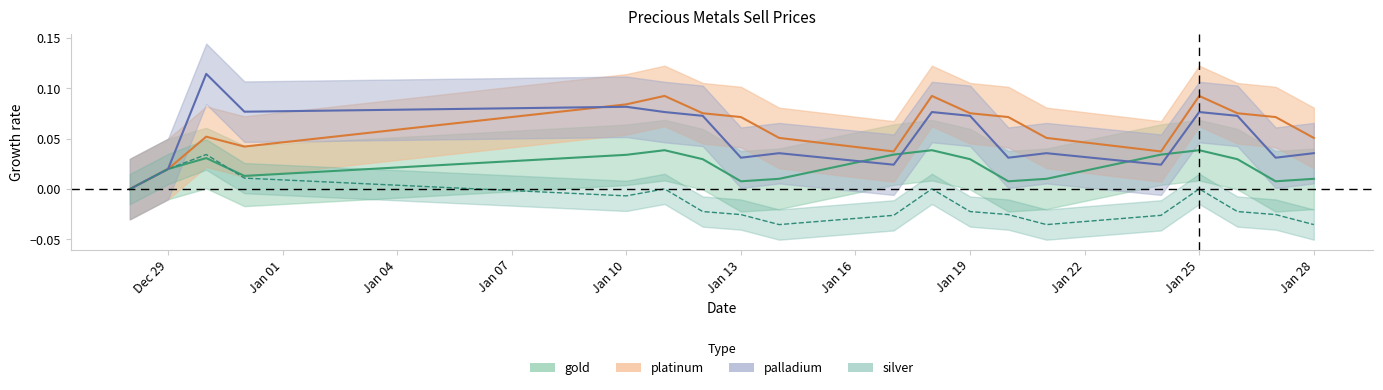

At which category is the sum across all series the highest?

2022-12-30